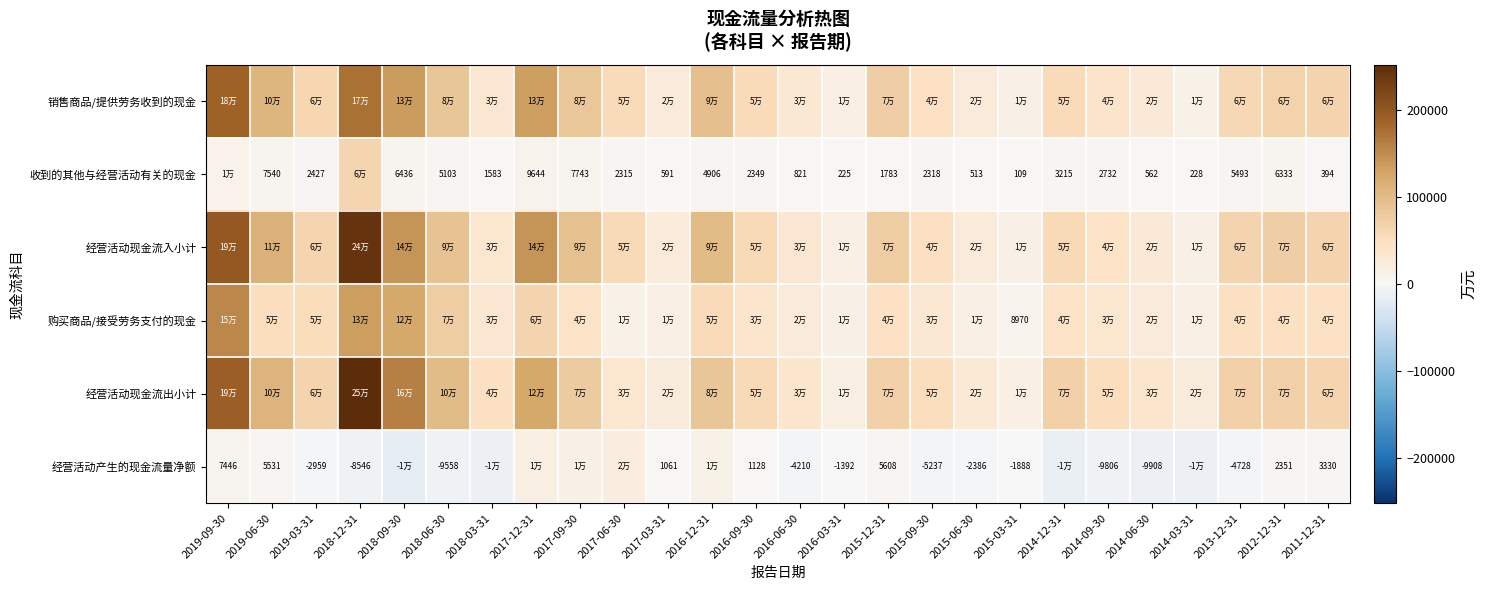

Is it true that 收到的其他与经营活动有关的现金 equals 1334 at 2016-06-30?

False